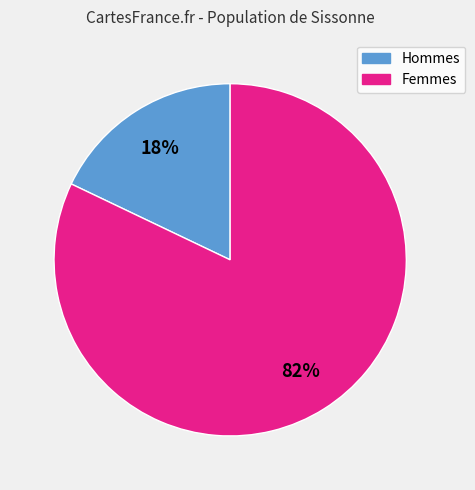

Is there any slice that represents more than half of the pie?

Yes